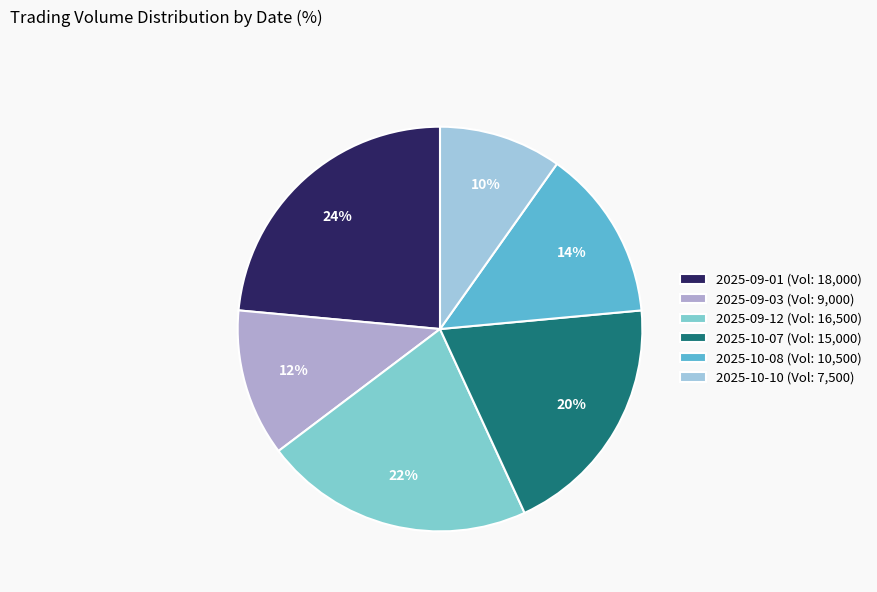

Count the number of slices in the pie.

6